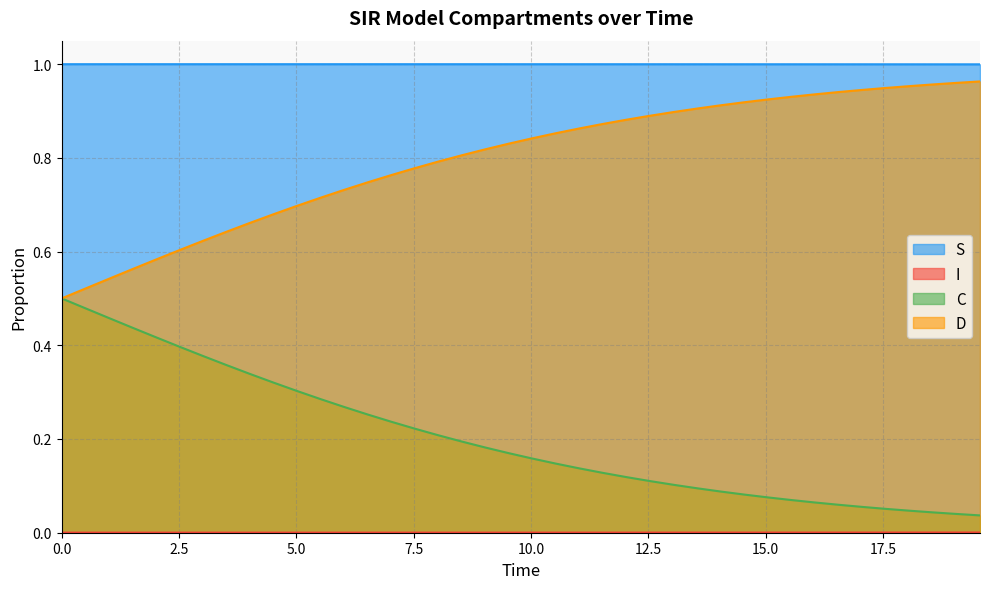

How many interior local peaks does the S series have?

1